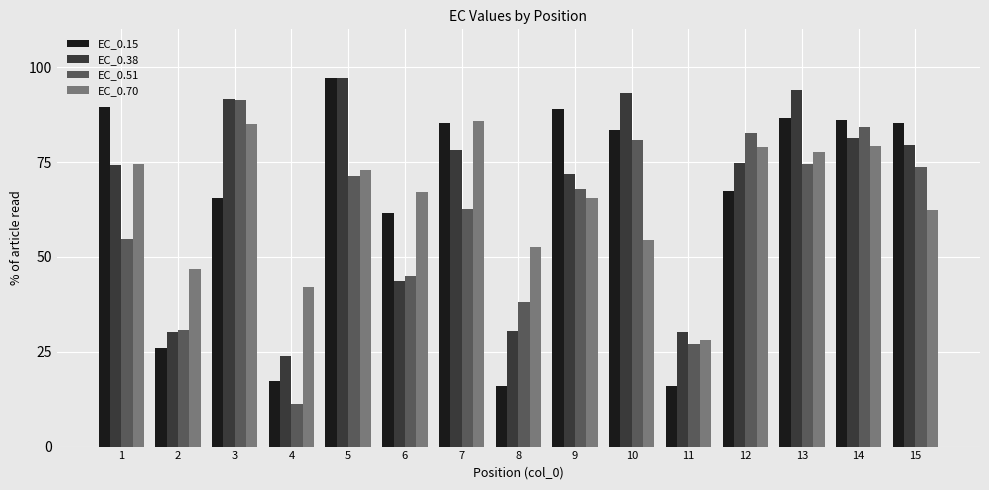

Is the value of EC_0.70 at 9 greater than the value of EC_0.38 at 13?

No